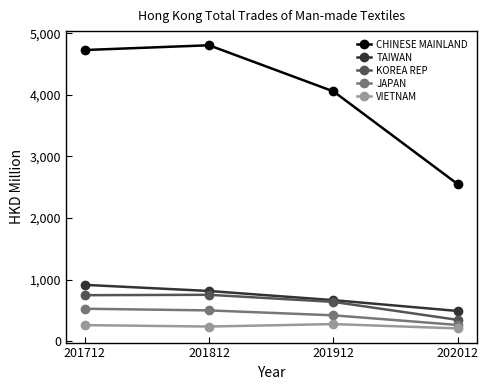

What is the spread (max minus min) of values at 201812?

4567.1